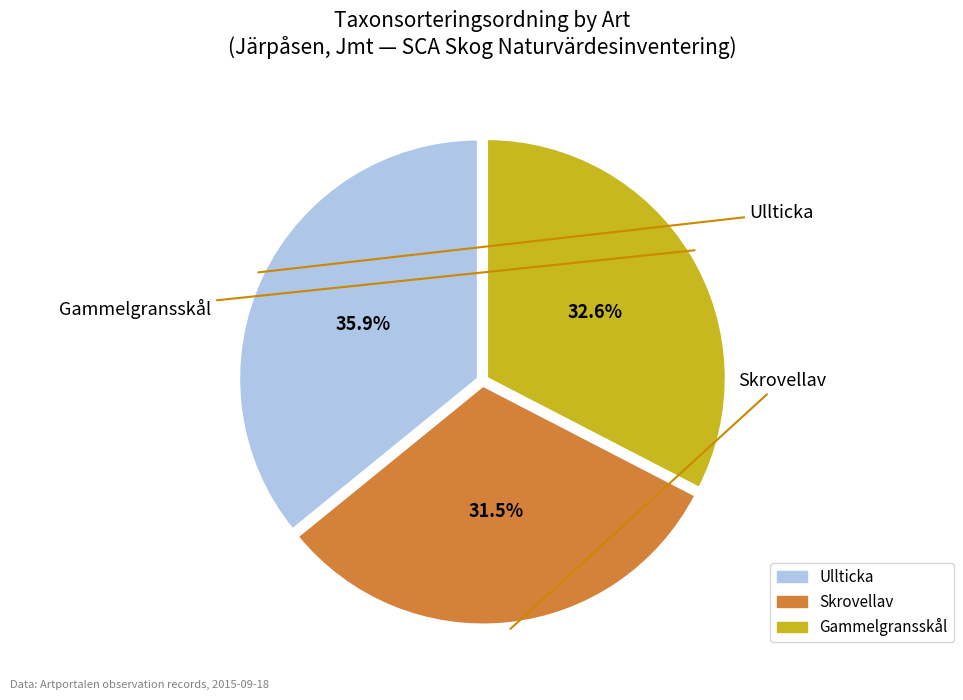

To the nearest percent, what is the difference between the largest and smallest slice percentages?

4%